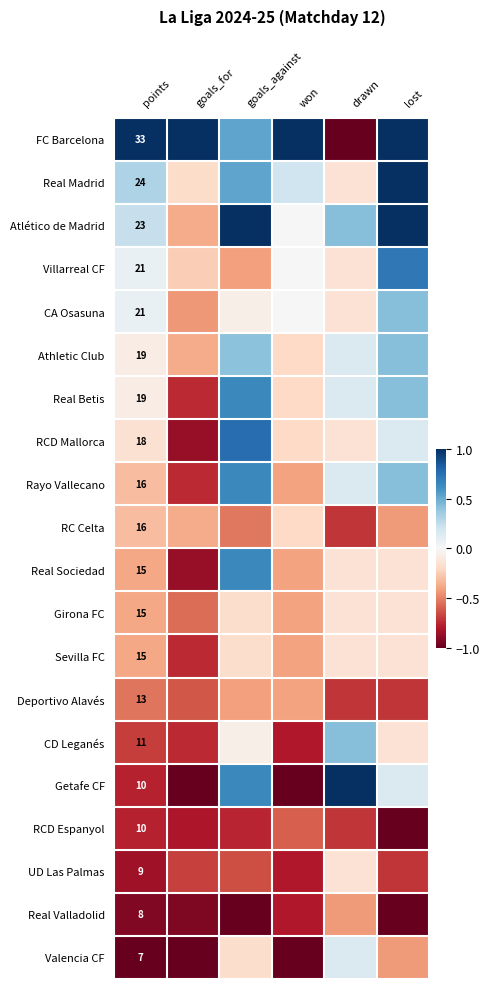

At drawn, list the series in order from largest to smallest.

Getafe CF, Atlético de Madrid, CD Leganés, Athletic Club, Real Betis, Rayo Vallecano, Valencia CF, Real Madrid, Villarreal CF, CA Osasuna, RCD Mallorca, Real Sociedad, Girona FC, Sevilla FC, UD Las Palmas, Real Valladolid, RC Celta, Deportivo Alavés, RCD Espanyol, FC Barcelona